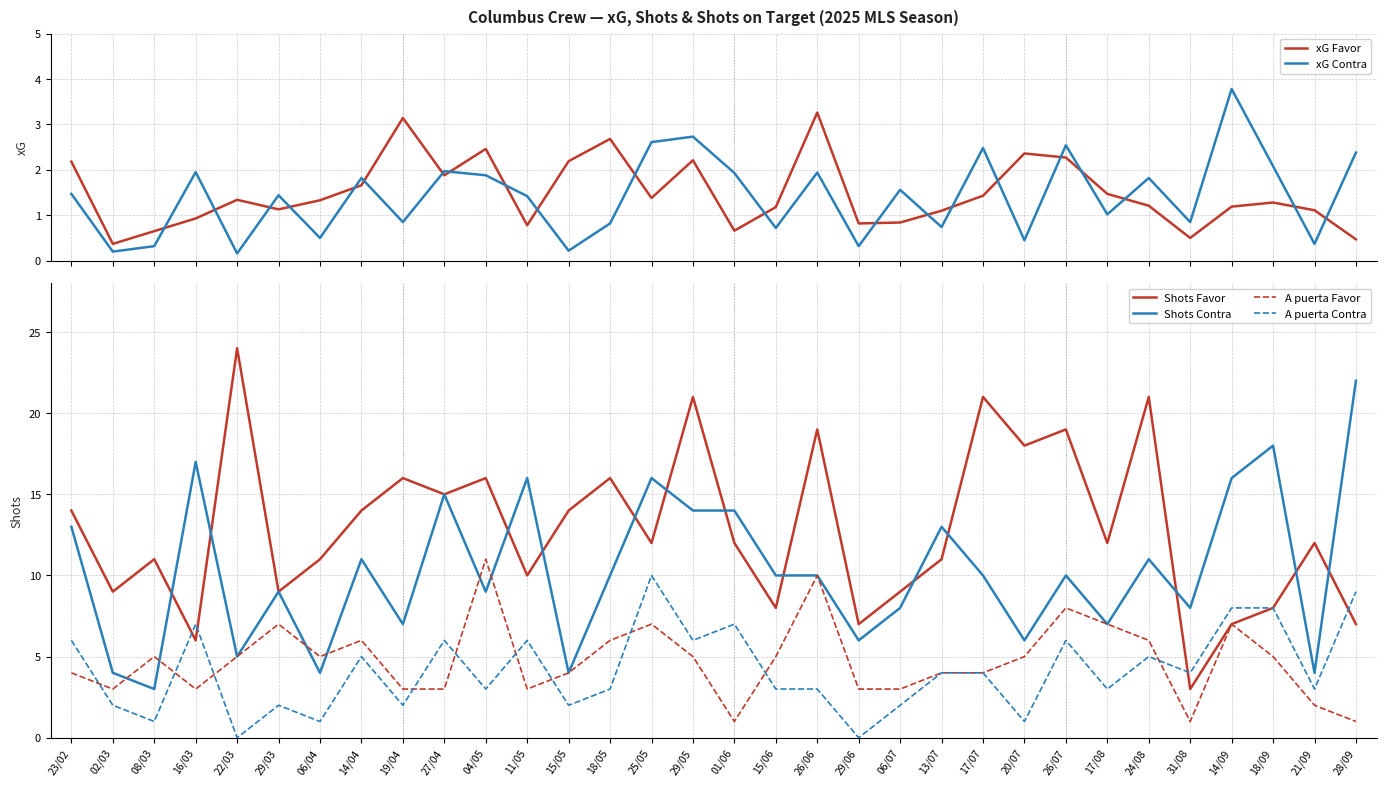

What are all the series names shown in the legend?

xG Favor, xG Contra, Shots Favor, Shots Contra, A puerta Favor, A puerta Contra